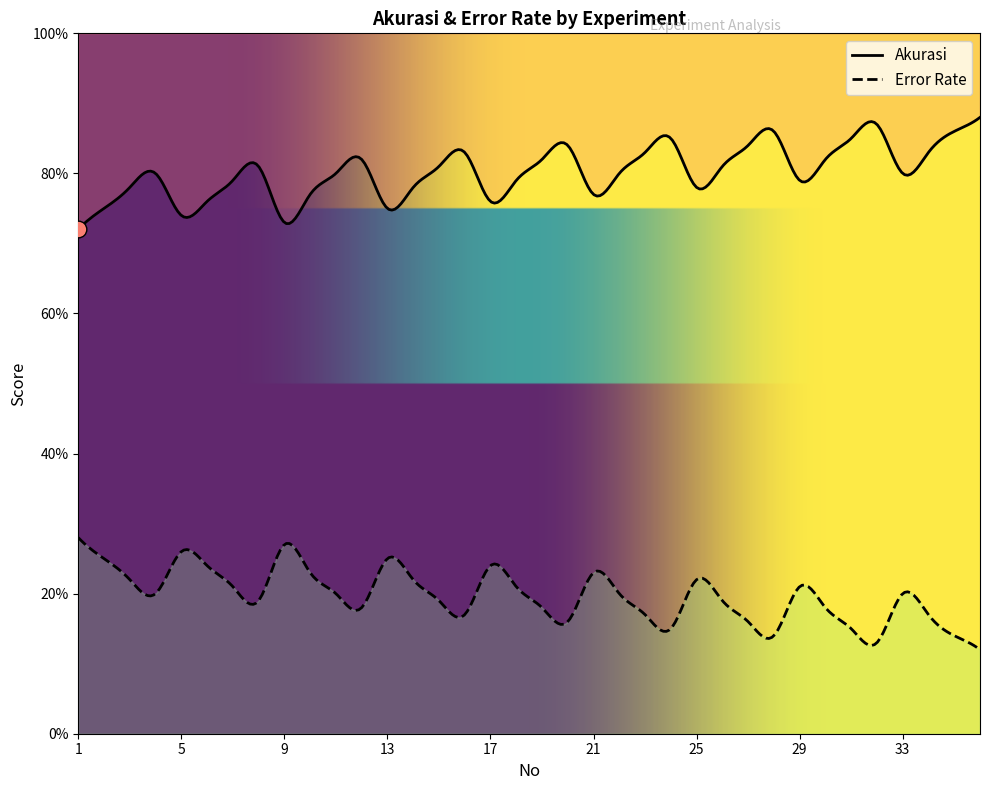

True or false: Error Rate and Akurasi cross at least once.

False